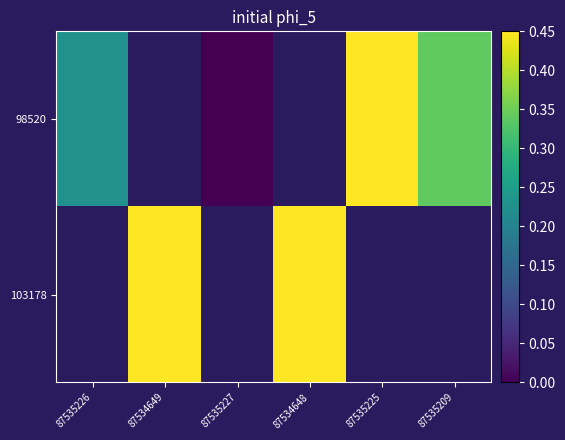

How many distinct data groups are displayed?

2